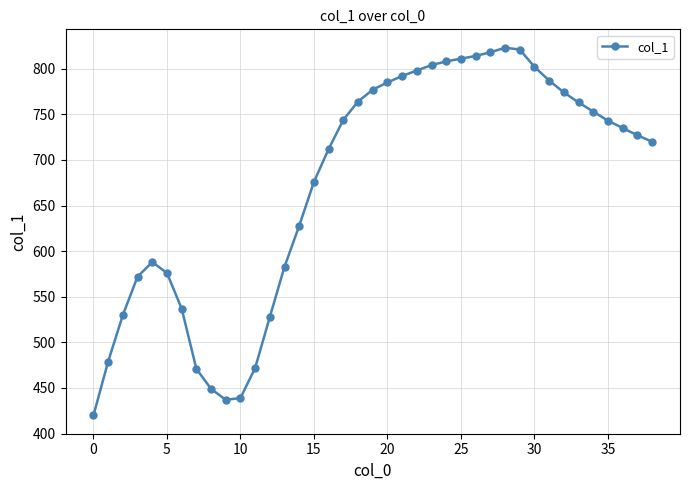

What is the value of the 24th point from the left?

804